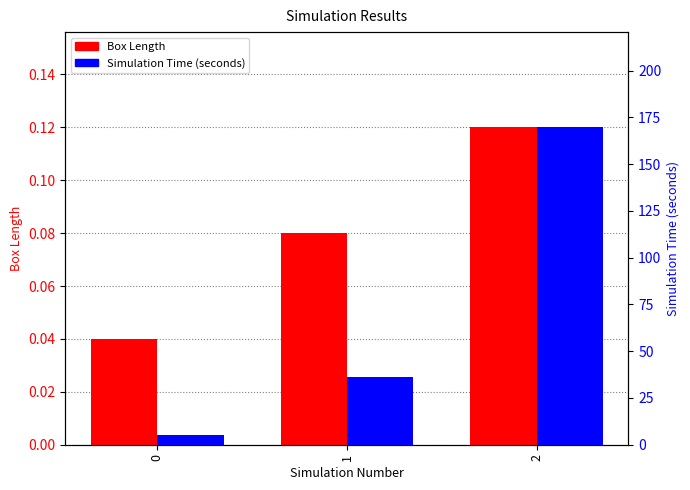

The value of Simulation Time (seconds) at 1 is 61.0. True or false?

False